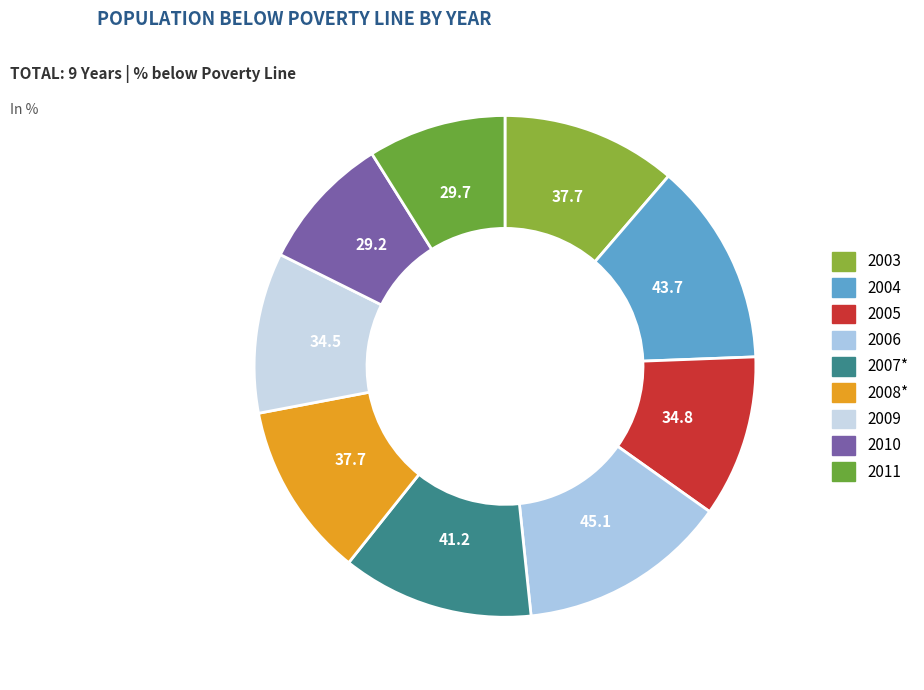

Does 2004 account for over 50% of the chart?

No